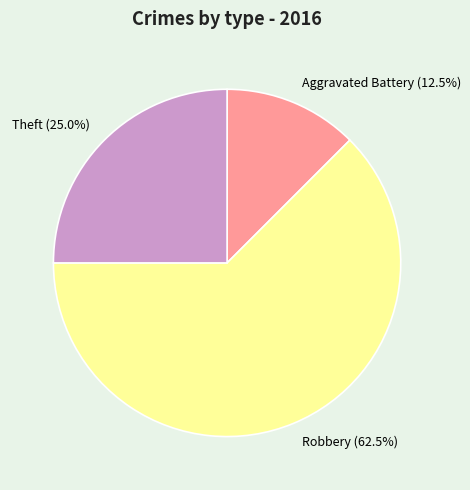

Rank the categories by value from lowest to highest.

Aggravated Battery (12.5%), Theft (25.0%), Robbery (62.5%)